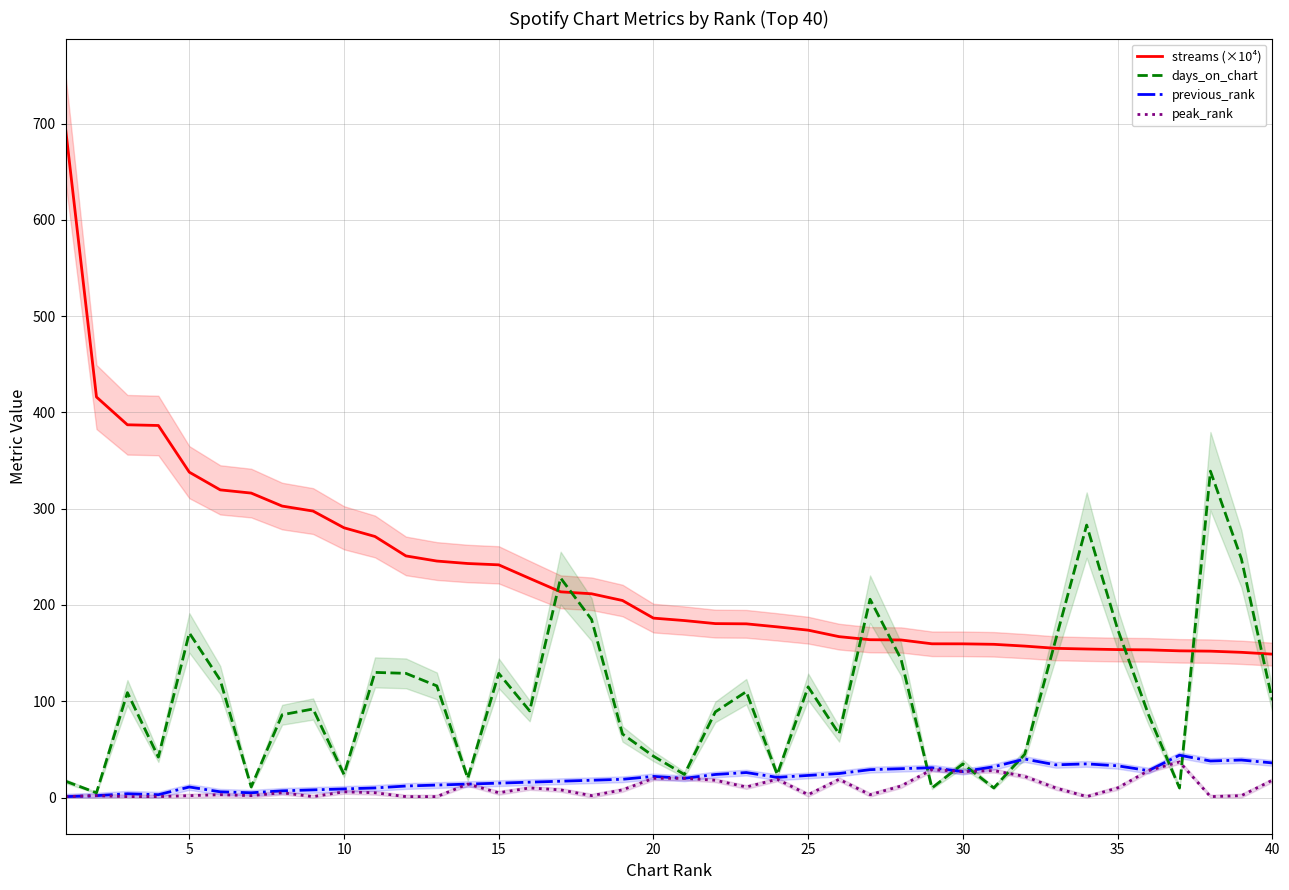

What are all the series names shown in the legend?

streams (×10⁴), days_on_chart, previous_rank, peak_rank